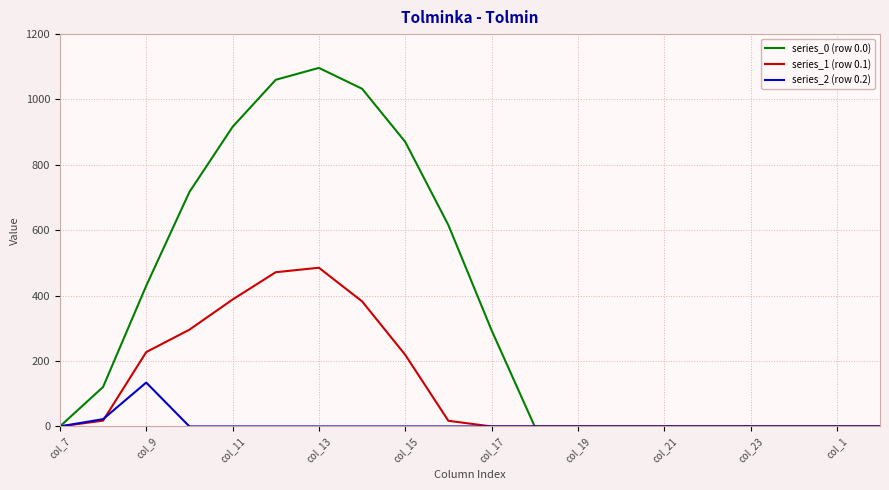

Which series has the largest total across all categories?

series_0 (row 0.0)